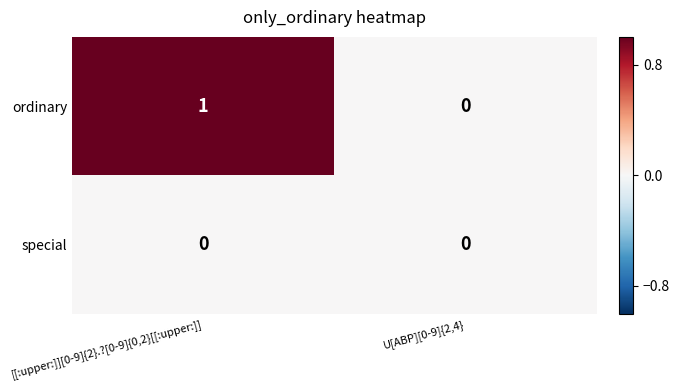

Reading left to right, list all the values displayed in this chart.

ordinary: 1	0
special: 0	0